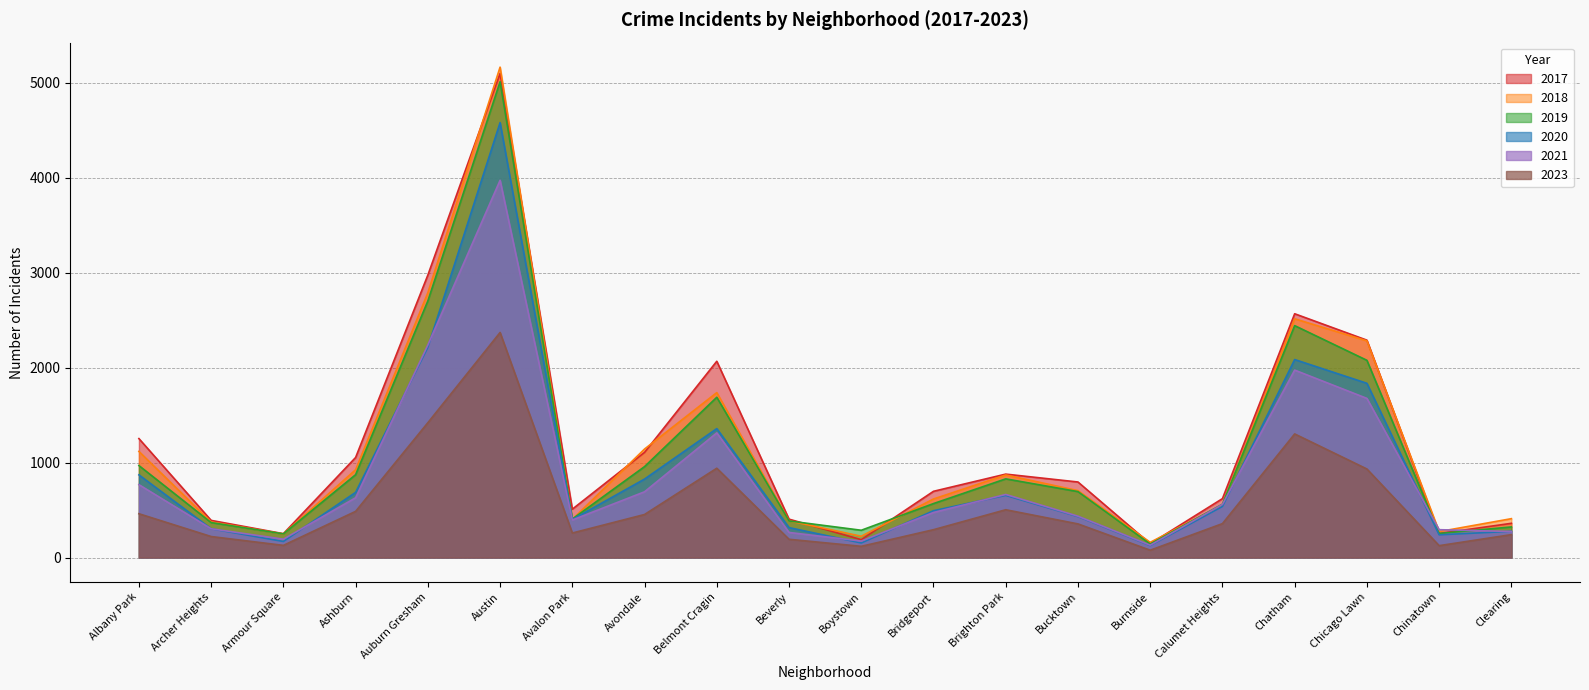

True or false: 2017 and 2020 cross at least once.

False